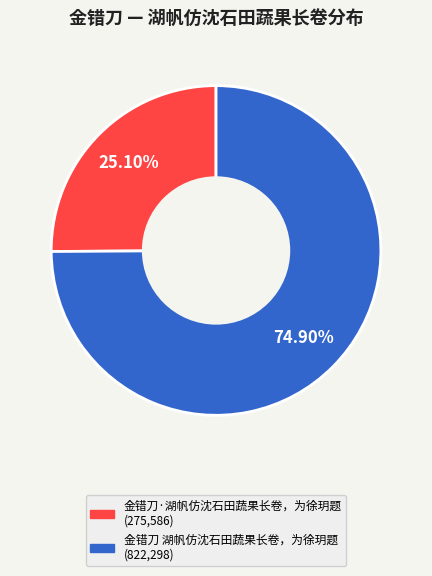

Is it true that 金错刀·湖帆仿沈石田蔬果长卷，为徐玥题 is 25% of the pie?

True